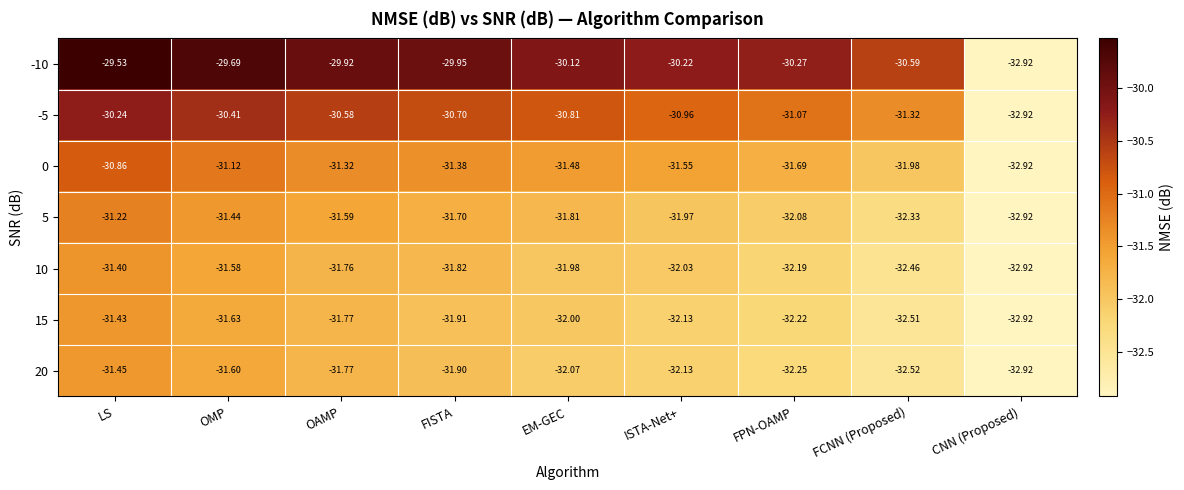

Where is 15 nearest to the value -32?

EM-GEC